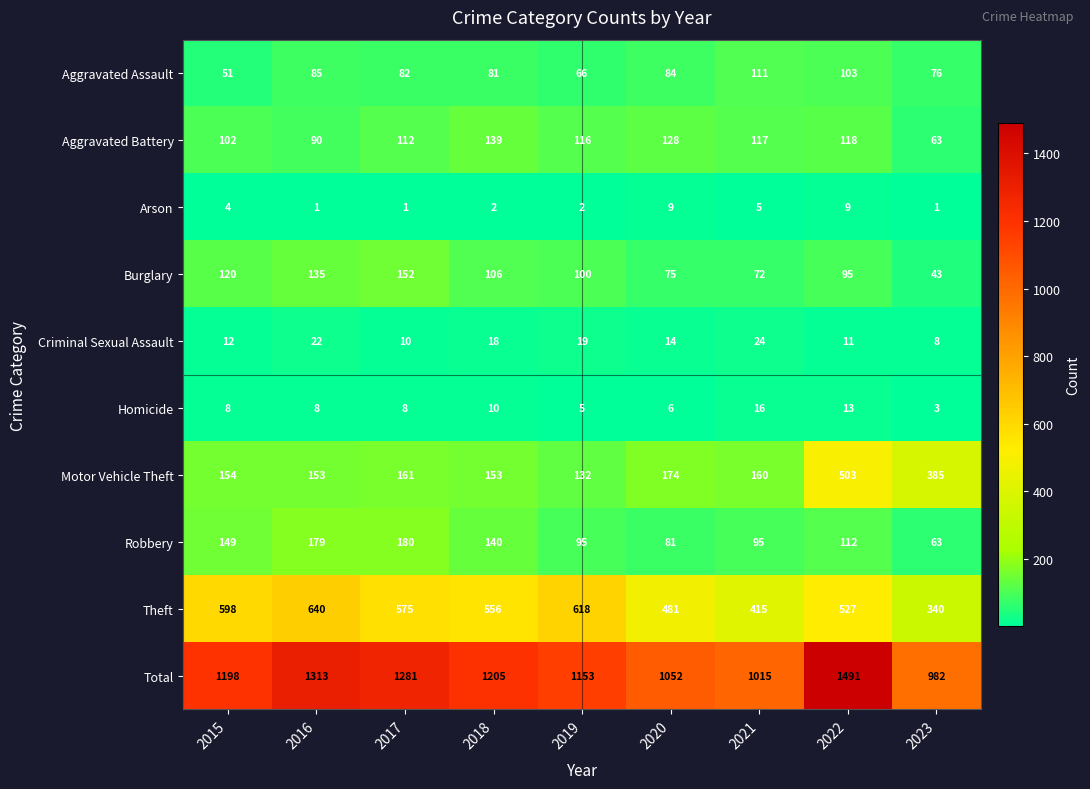

What is the average value of the Homicide series?

9